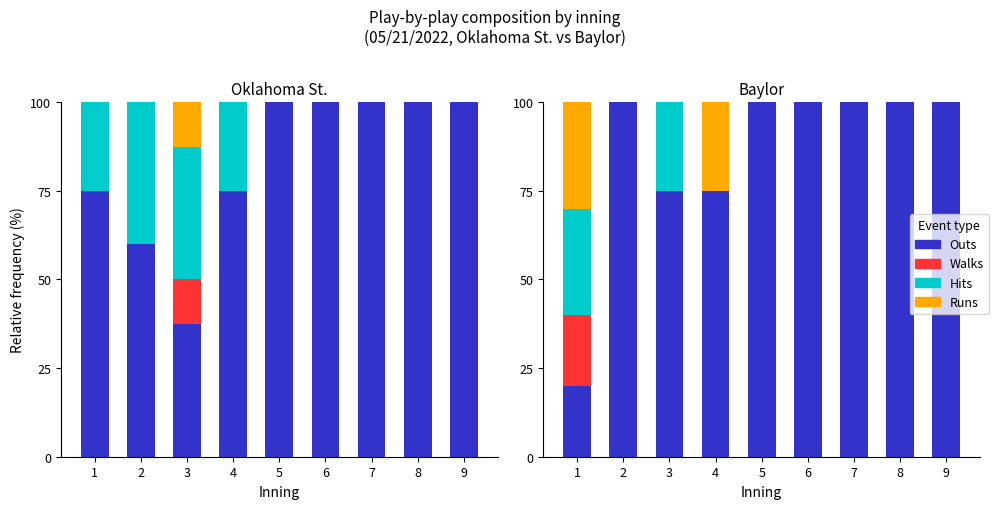

Which series has the largest total across all categories?

Outs